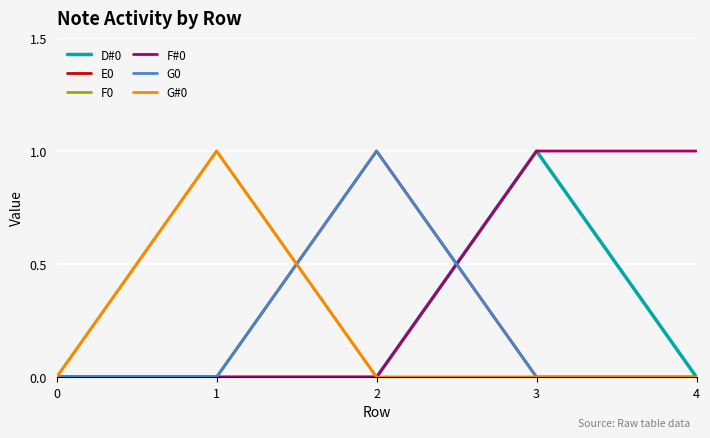

True or false: F0 has a value of -1 at 0.

False